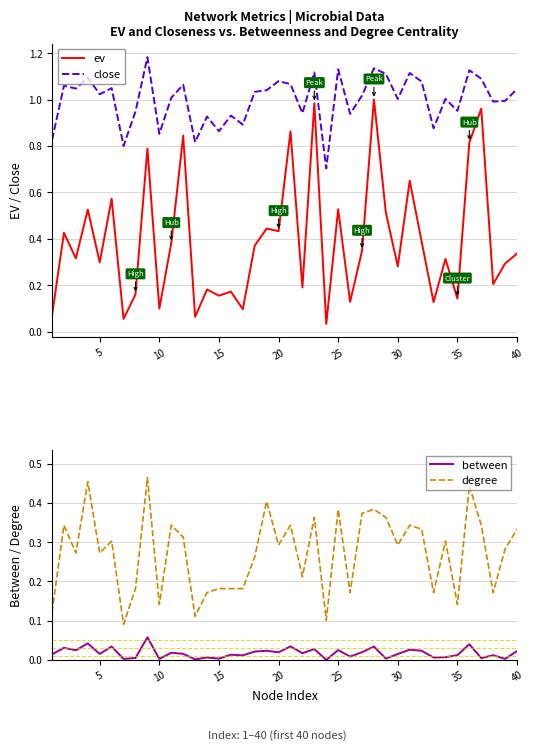

Which series has the largest range (max minus min)?

ev